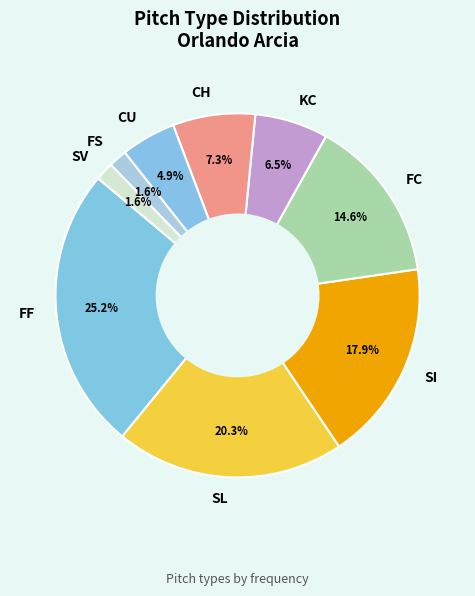

To the nearest percent, what percentage of the pie is CH?

7%